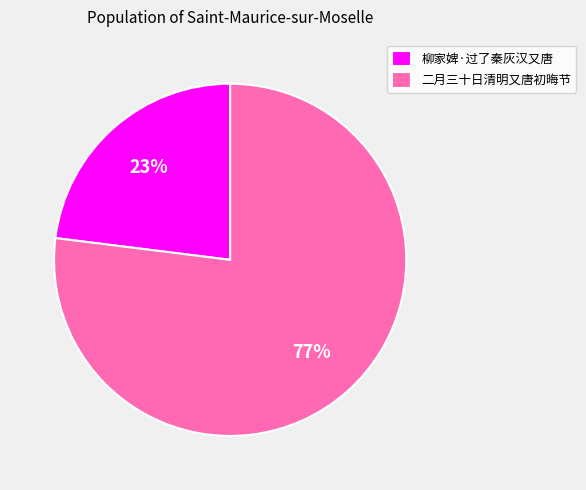

What is the largest slice in the pie chart?

二月三十日清明又唐初晦节